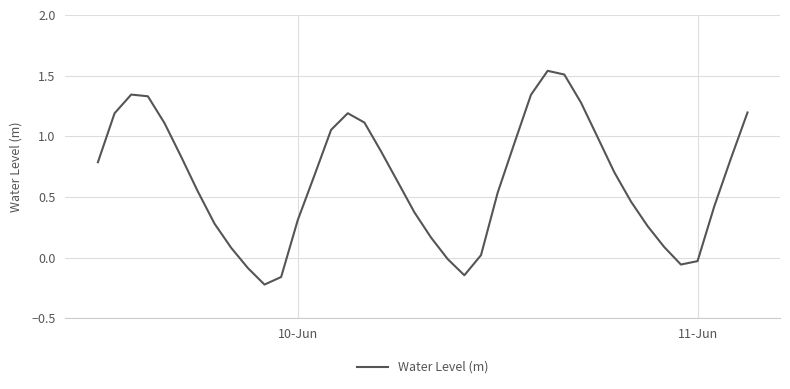

Does the chart display data point markers on the line(s)?

No